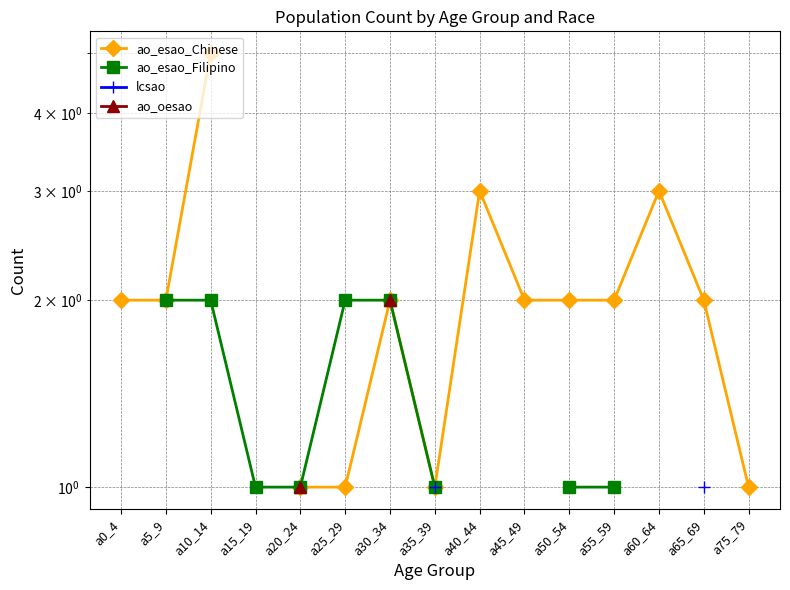

Which category has the lowest value across all series?

a20_24